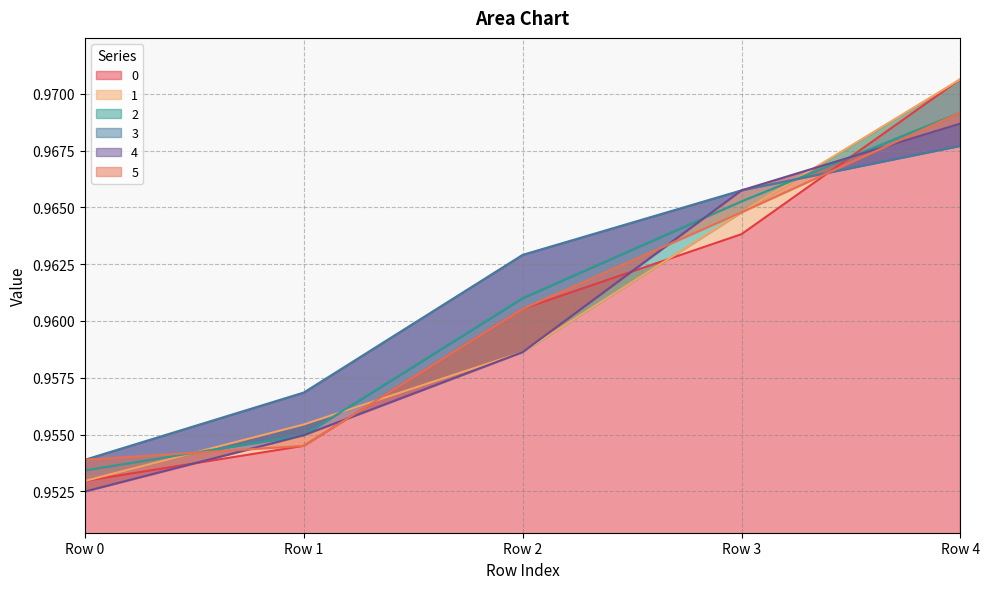

Rank the series at Row 3 from highest to lowest value.

3, 4, 2, 1, 5, 0